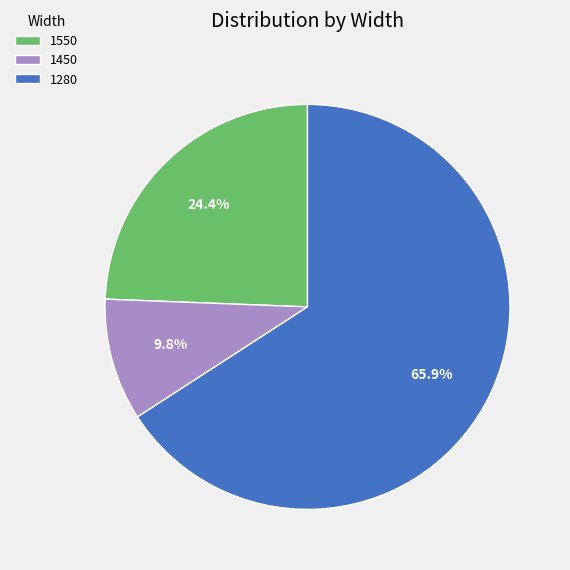

What is the majority slice?

1280